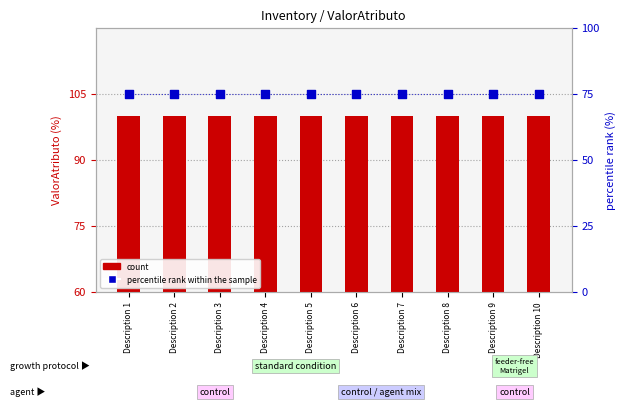

Which series reaches the maximum Y coordinate?

ValorAtributo